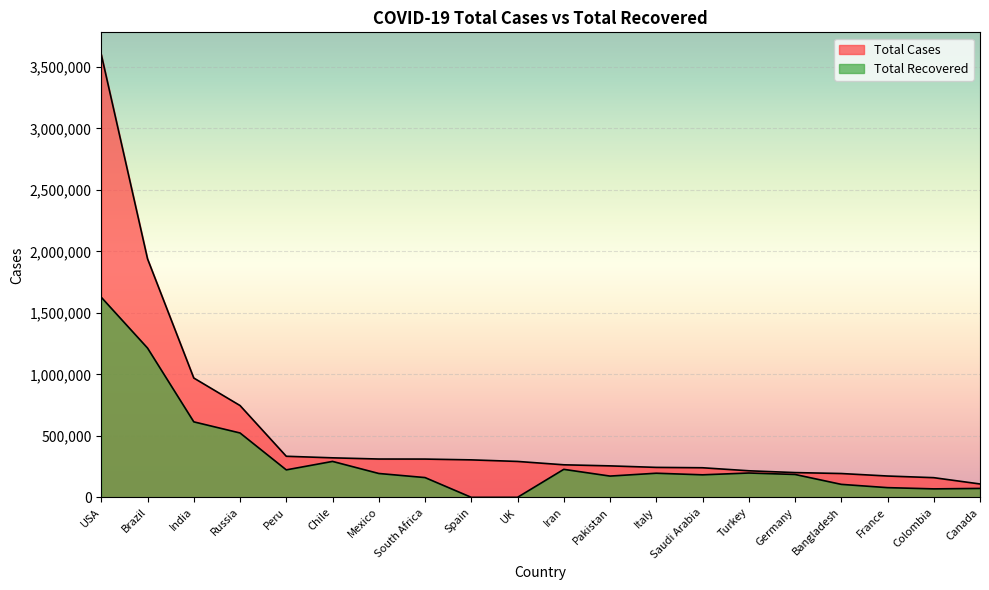

List the series in order of their overall mean, highest first.

Total Cases, Total Recovered